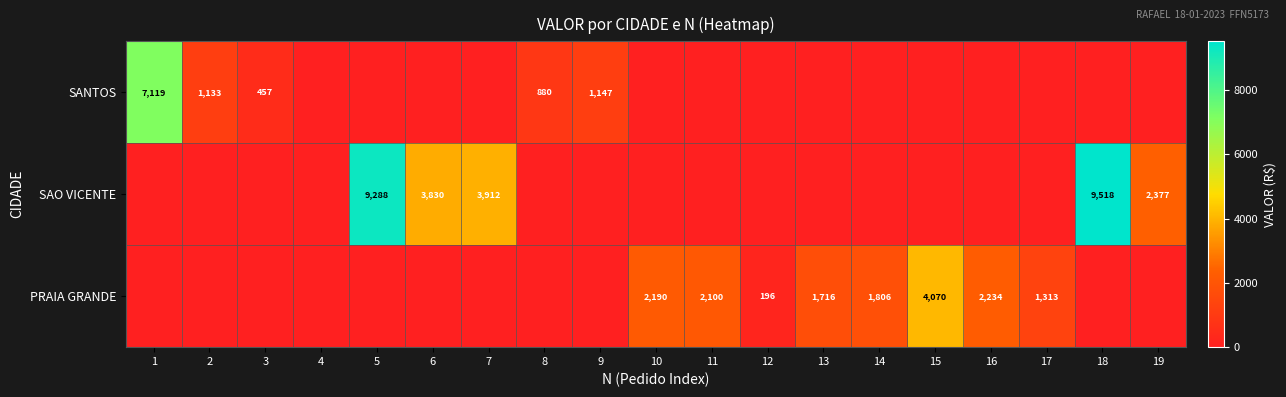

The SAO VICENTE series shows 6517 at 6. True or false?

False